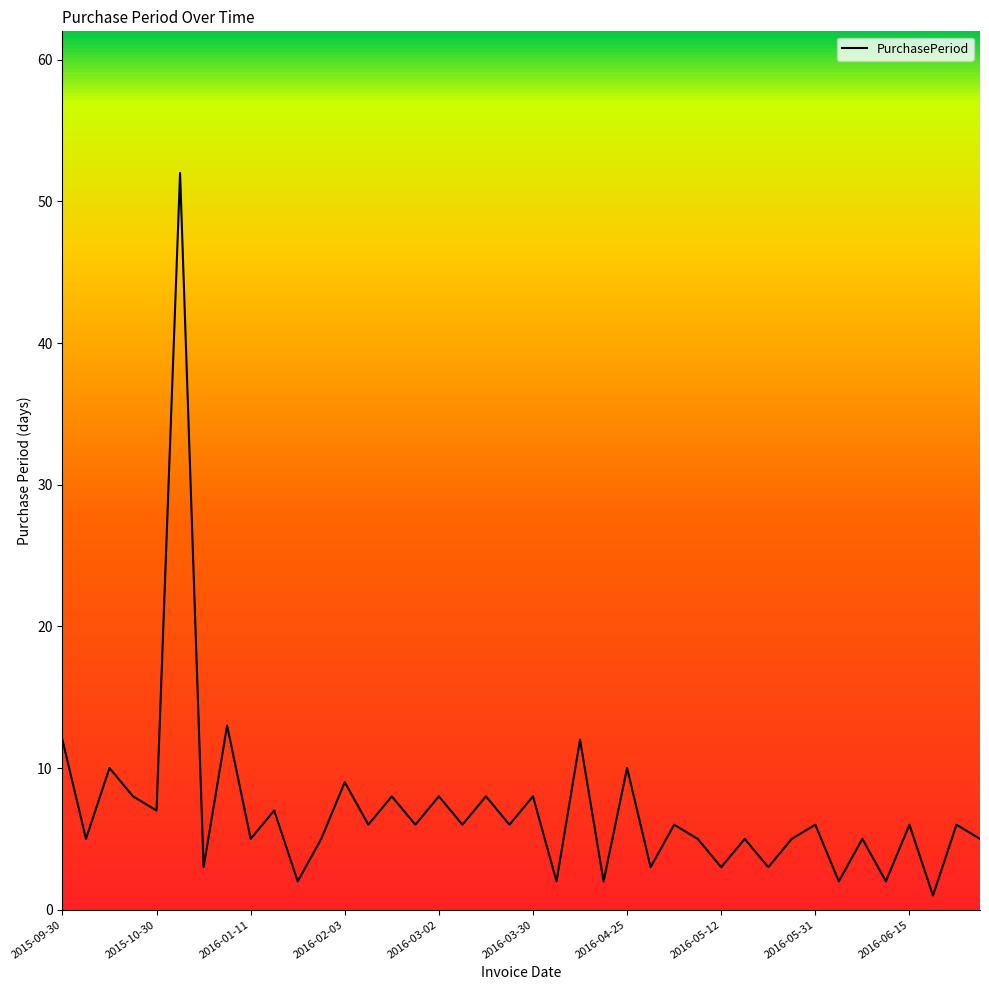

What is the average value?

7